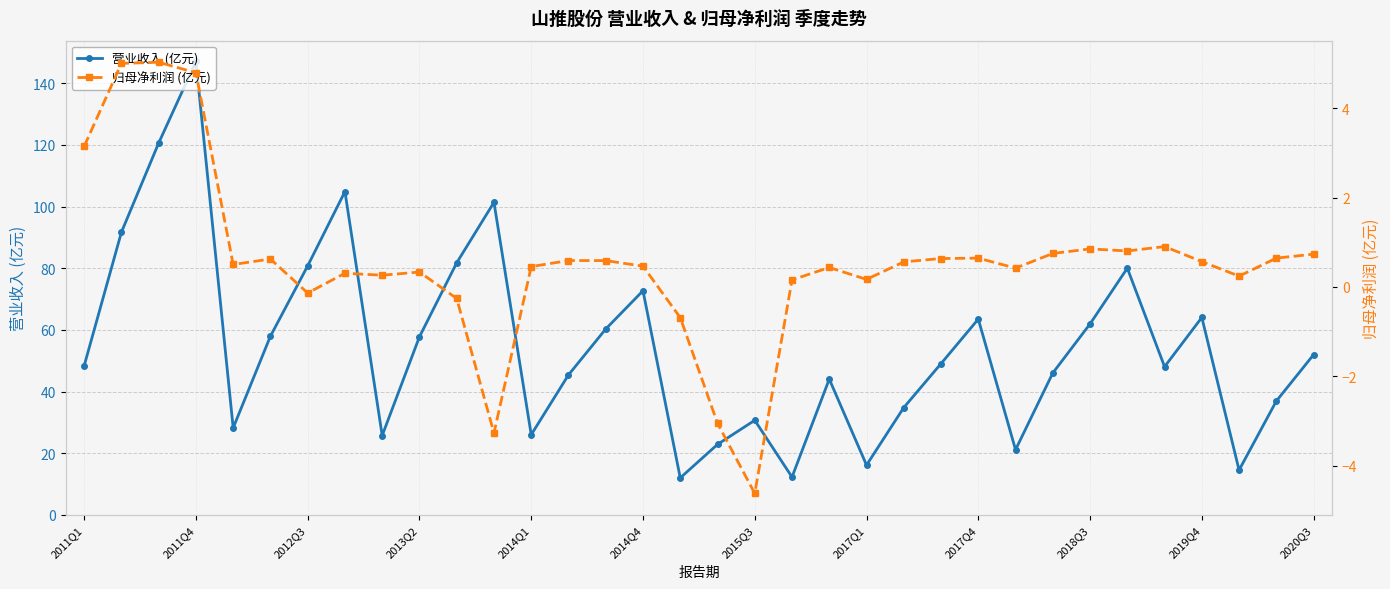

Which series has the largest total across all categories?

营业收入 (亿元)